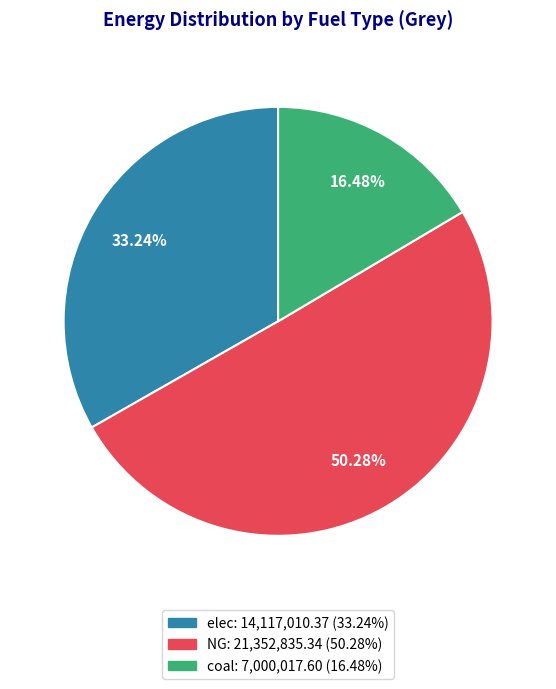

To the nearest percent, what percentage of the pie is coal?

16%